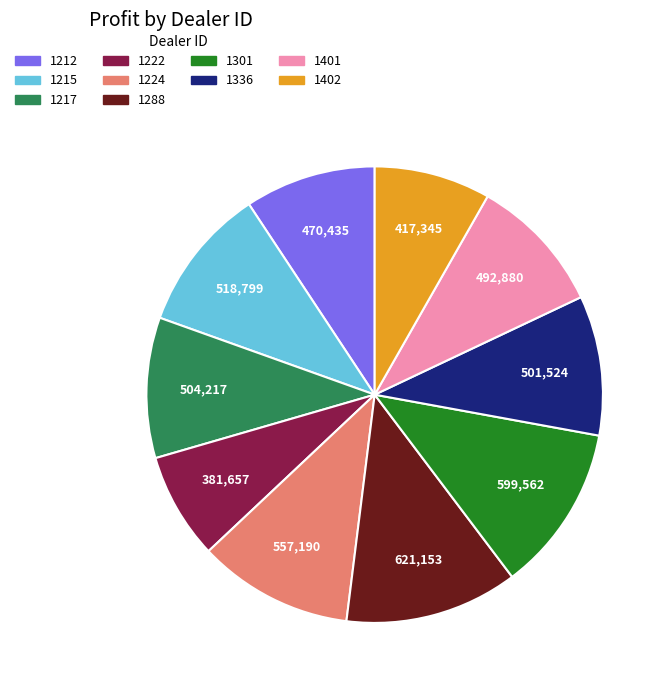

True or false: 1224 accounts for 11% of the total.

True